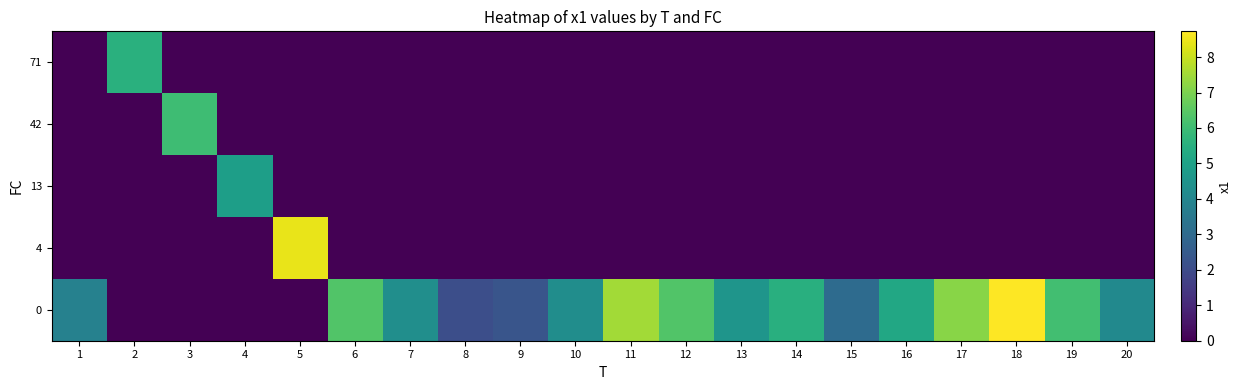

List the series in order of their peak value, highest first.

row_4, row_3, row_1, row_0, row_2